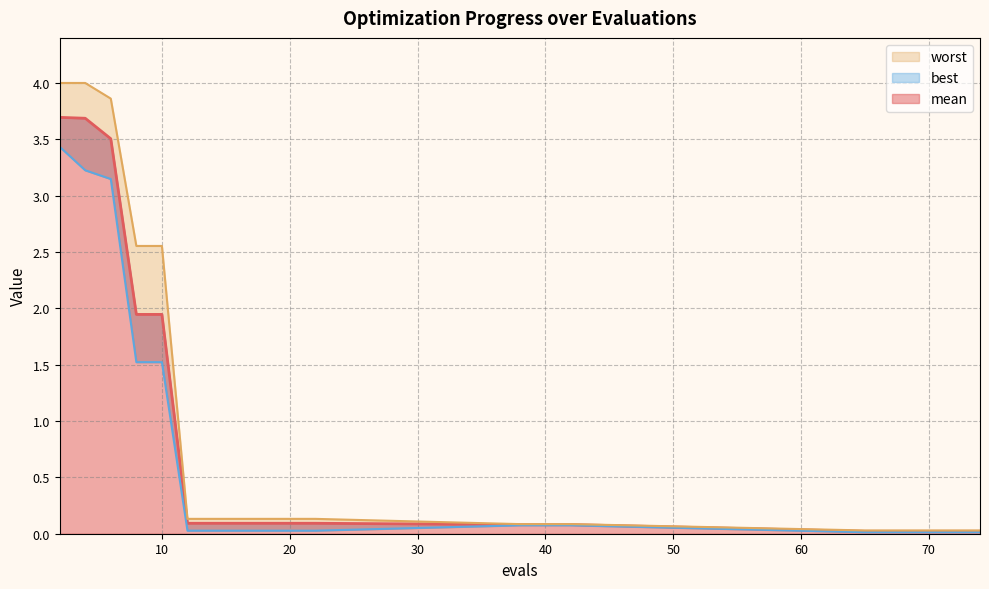

Reading left to right, extract all data points from this chart.

mean: 3.7	3.7	3.5	1.9	1.9	0.1	0.1	0.1	0.1	0.1	0.1	0.1	0.1	0.1	0.0	0.0	0.0	0.0	0.0	0.0
best: 3.4	3.2	3.1	1.5	1.5	0.0	0.0	0.0	0.0	0.0	0.0	0.1	0.1	0.1	0.0	0.0	0.0	0.0	0.0	0.0
worst: 4.0	4.0	3.9	2.6	2.6	0.1	0.1	0.1	0.1	0.1	0.1	0.1	0.1	0.1	0.0	0.0	0.0	0.0	0.0	0.0